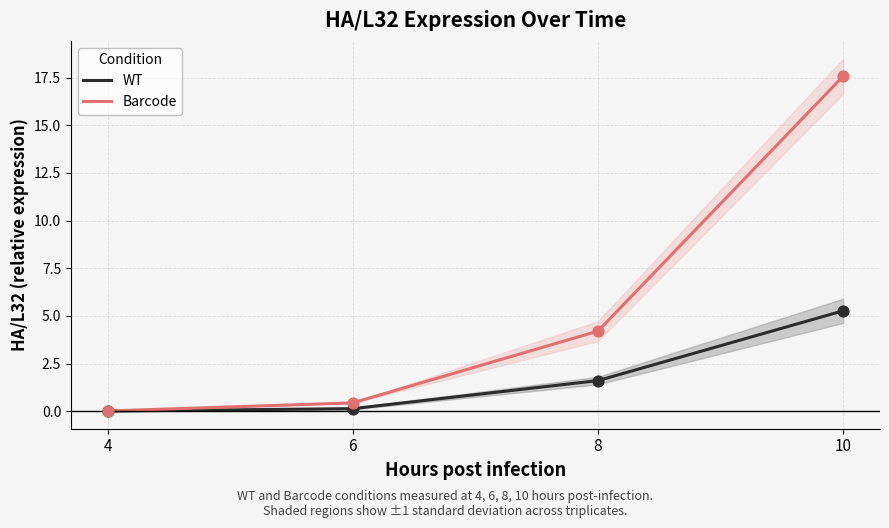

Is the value of WT at 10 greater than the value of Barcode at 8?

Yes